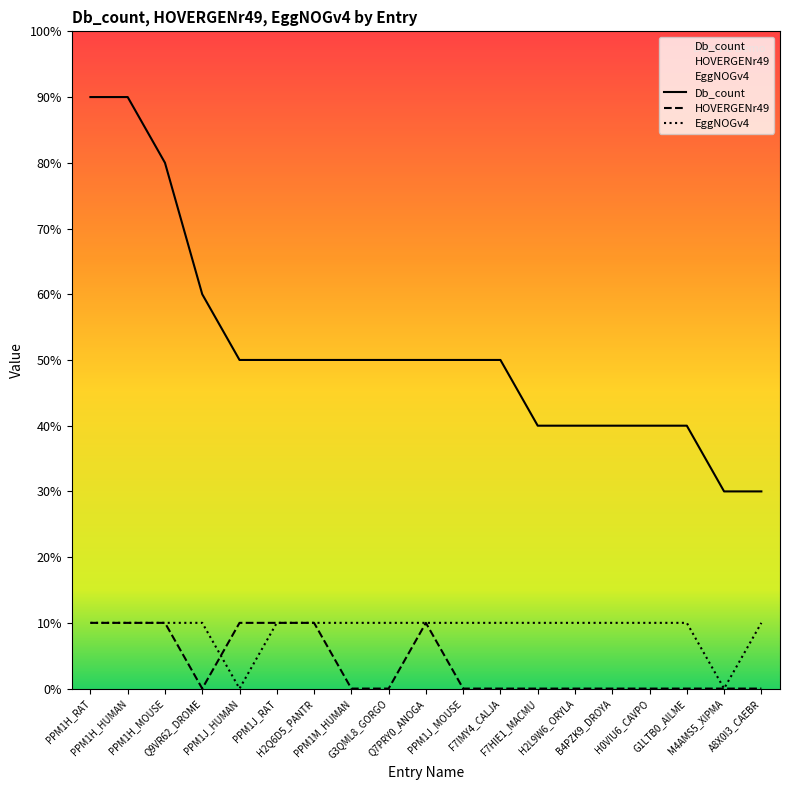

The HOVERGENr49 series shows 1 at PPM1J_RAT. True or false?

False